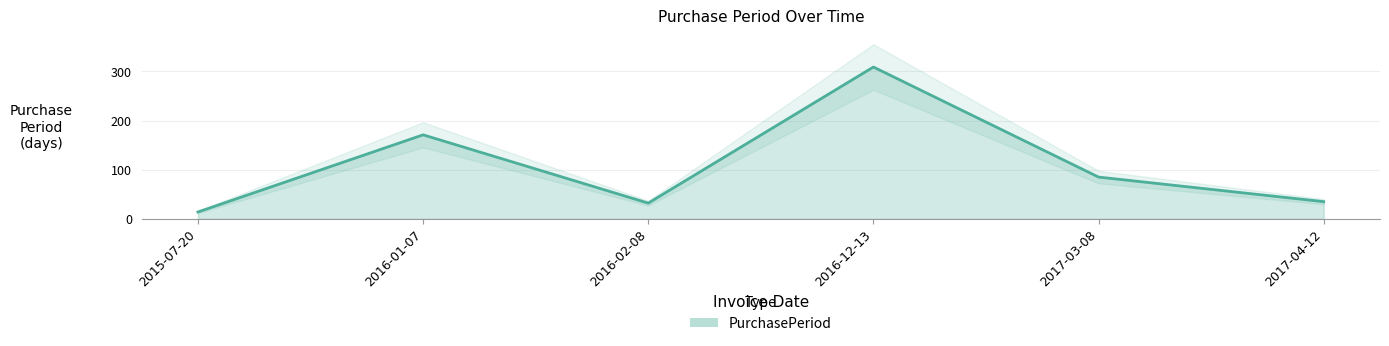

Count the number of data series in this chart.

1